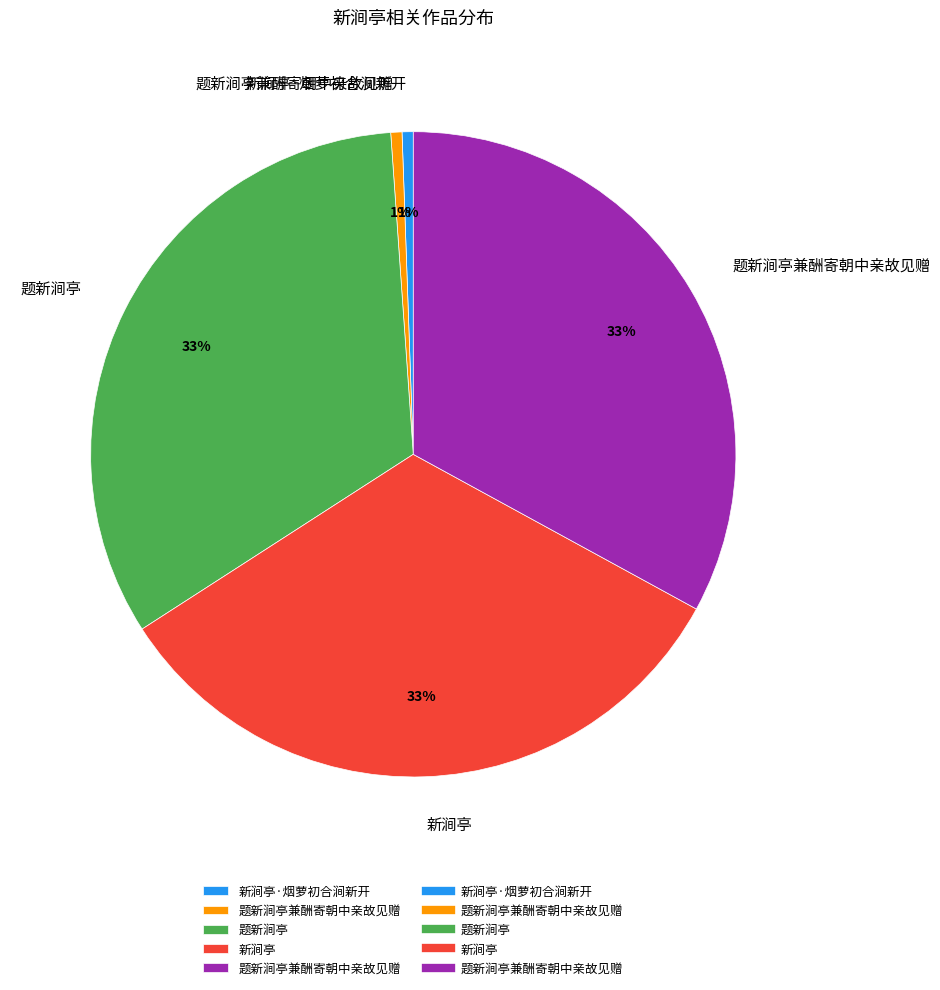

To the nearest percent, what is the difference between the largest and smallest slice percentages?

32%